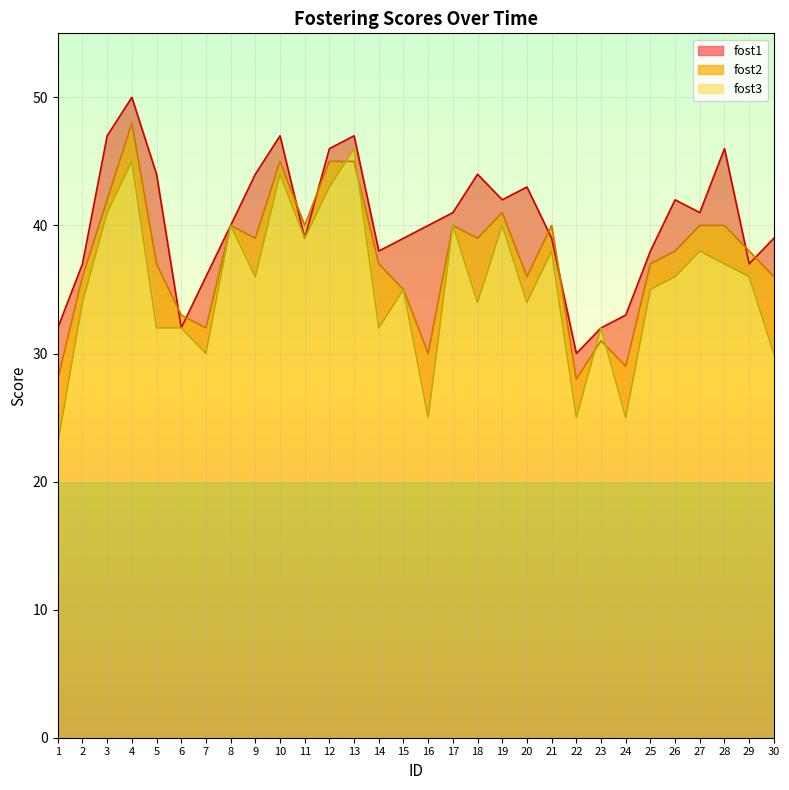

Reading left to right, list all the values displayed in this chart.

fost1: 1=32	2=37	3=47	4=50	5=44	6=32	7=36	8=40	9=44	10=47	11=39	12=46	13=47	14=38	15=39	16=40	17=41	18=44	19=42	20=43	21=39	22=30	23=32	24=33	25=38	26=42	27=41	28=46	29=37	30=39
fost2: 1=28	2=36	3=42	4=48	5=37	6=33	7=32	8=40	9=39	10=45	11=40	12=45	13=45	14=37	15=35	16=30	17=40	18=39	19=41	20=36	21=40	22=28	23=31	24=29	25=37	26=38	27=40	28=40	29=38	30=36
fost3: 1=23	2=34	3=41	4=45	5=32	6=32	7=30	8=40	9=36	10=44	11=39	12=43	13=46	14=32	15=35	16=25	17=40	18=34	19=40	20=34	21=38	22=25	23=32	24=25	25=35	26=36	27=38	28=37	29=36	30=30